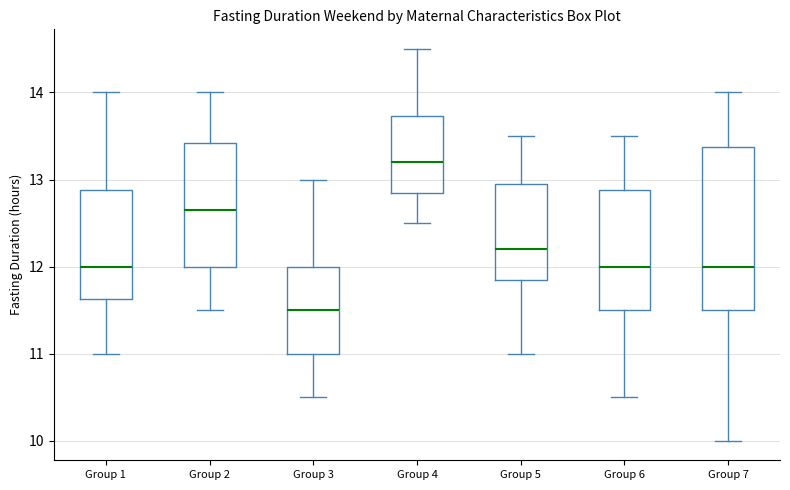

Where is the upper edge of the box for Group 5 on the y-axis? The values are not printed on the chart, so give them approximately, as read against the axis.

13.0